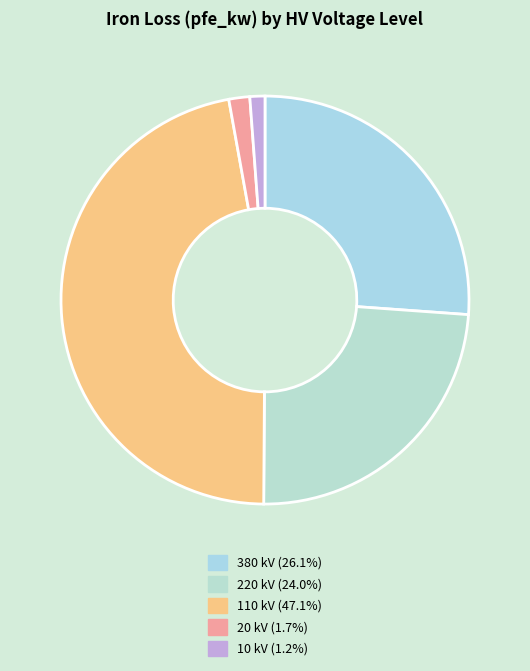

How many slices are in this pie chart?

5